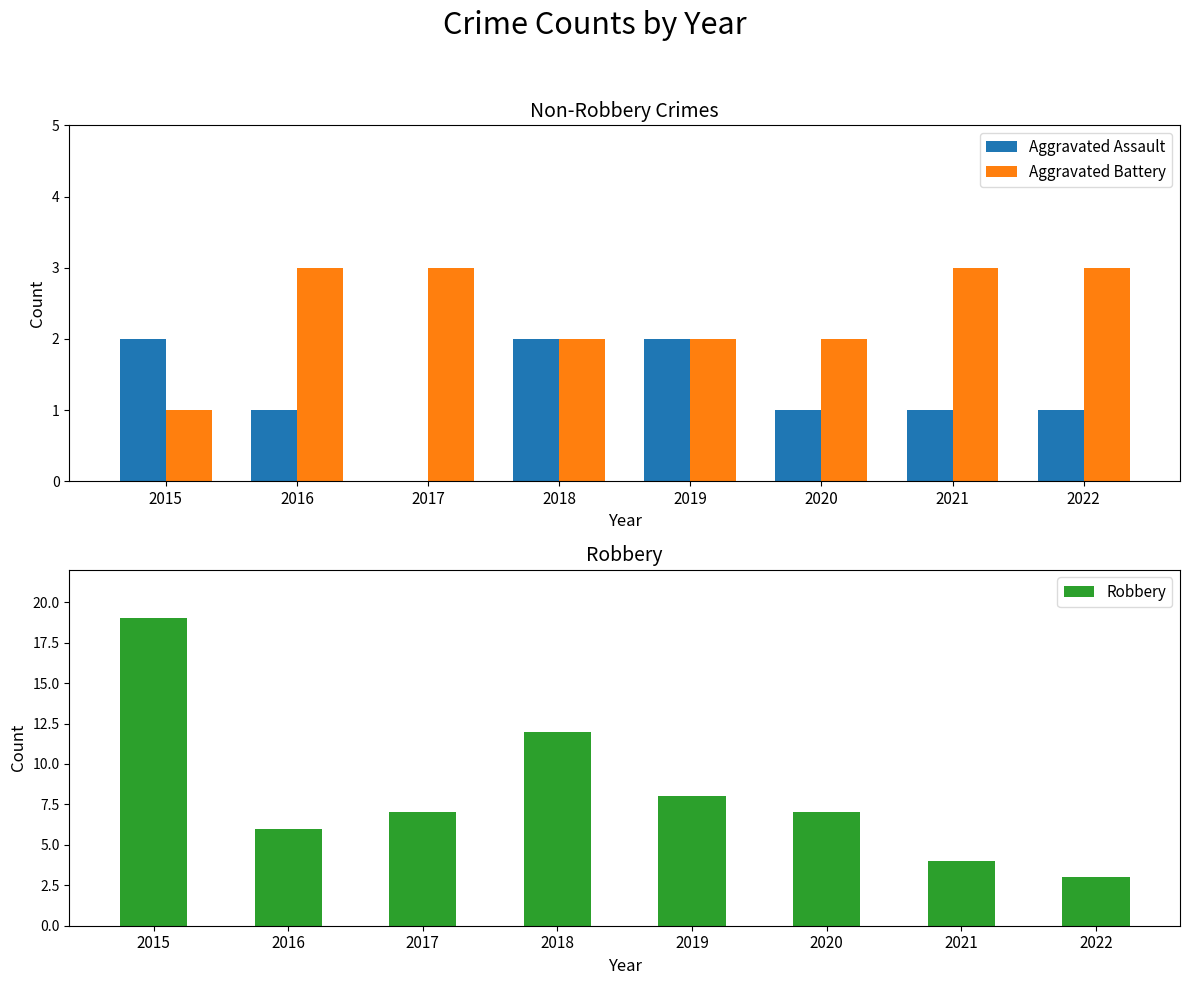

Which series has the largest range (max minus min)?

Robbery